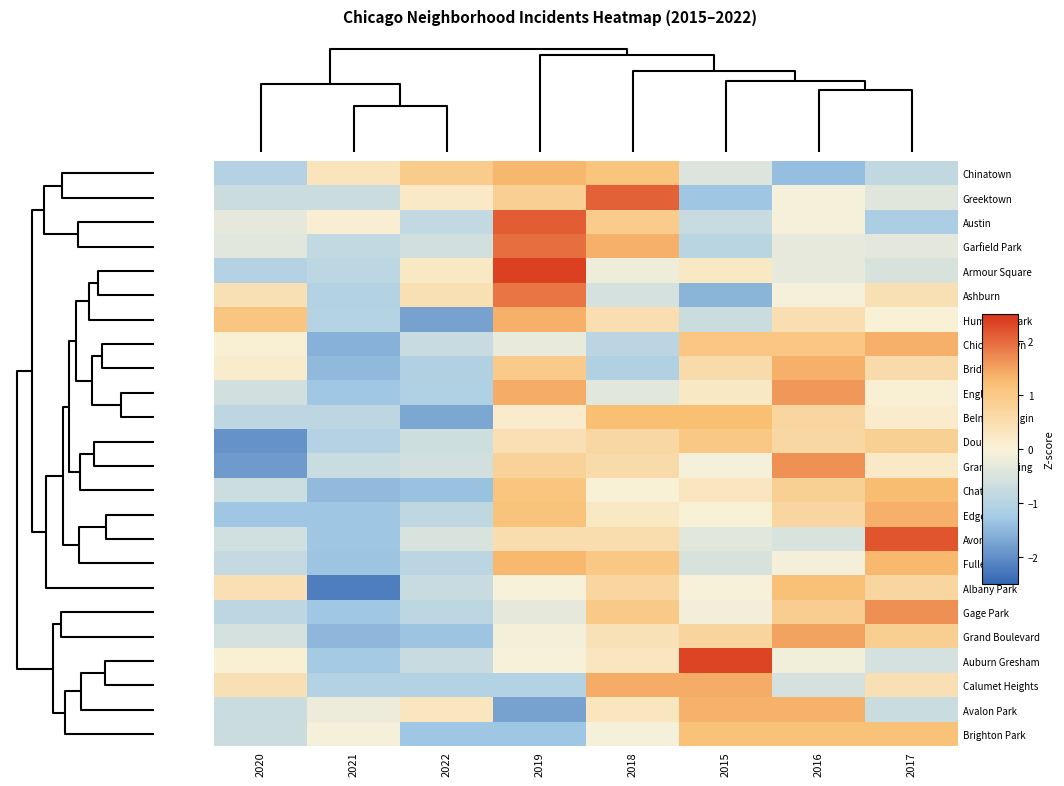

At how many categories does at least one series exceed -1?

8